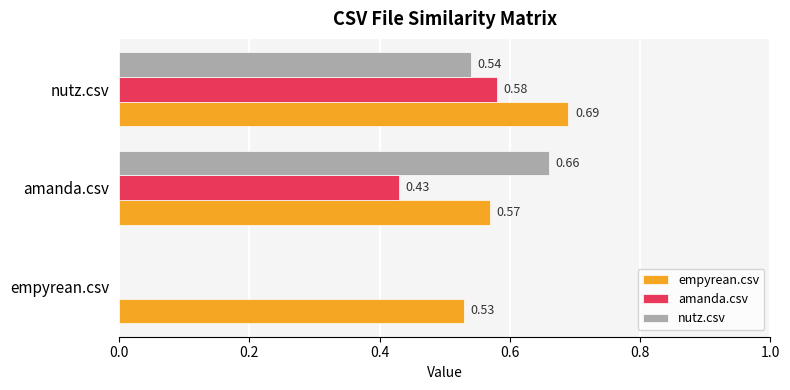

At which category is the sum across all series the highest?

nutz.csv